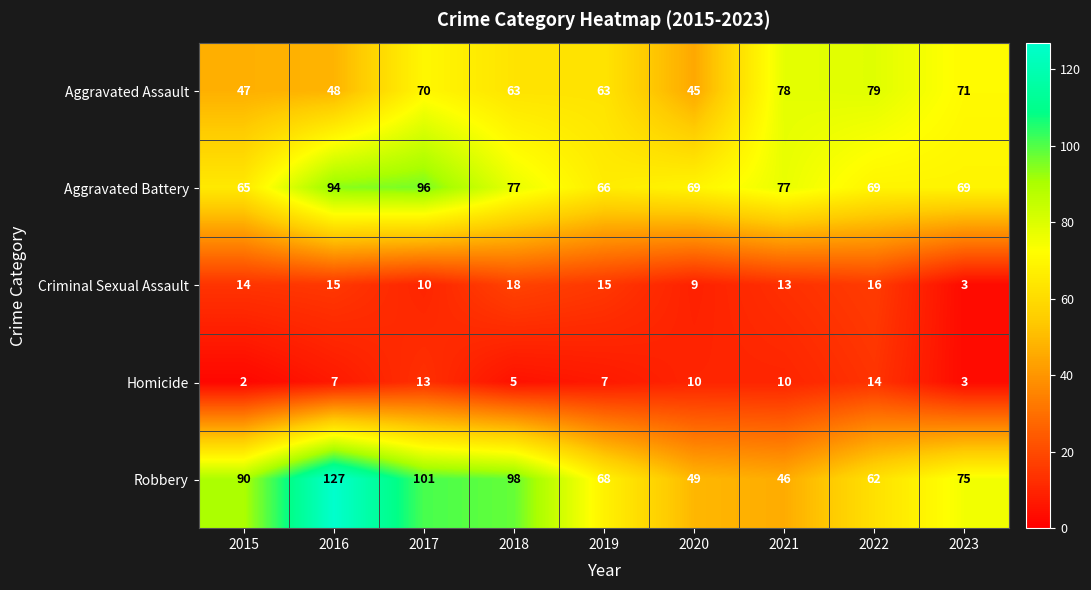

Which category has the highest value in the Homicide series?

2022